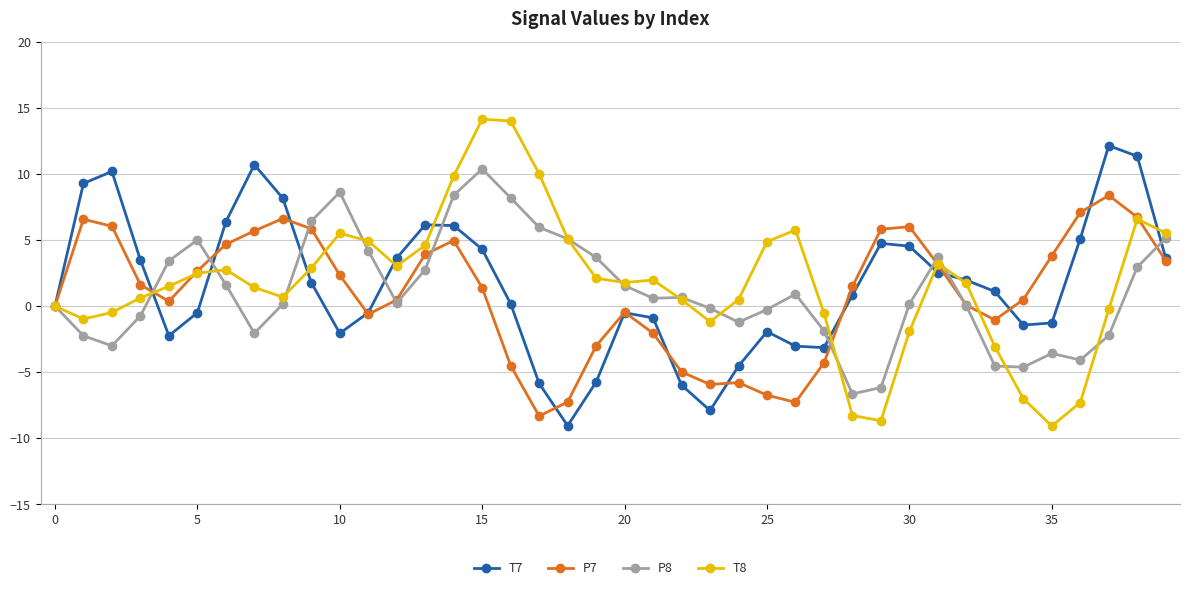

What is the maximum value for T8?

14.1